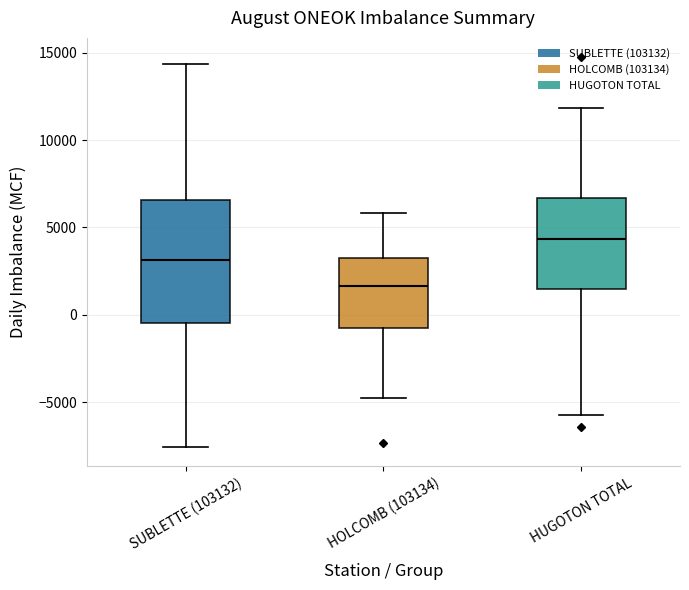

Which box has the highest median line?

HUGOTON TOTAL